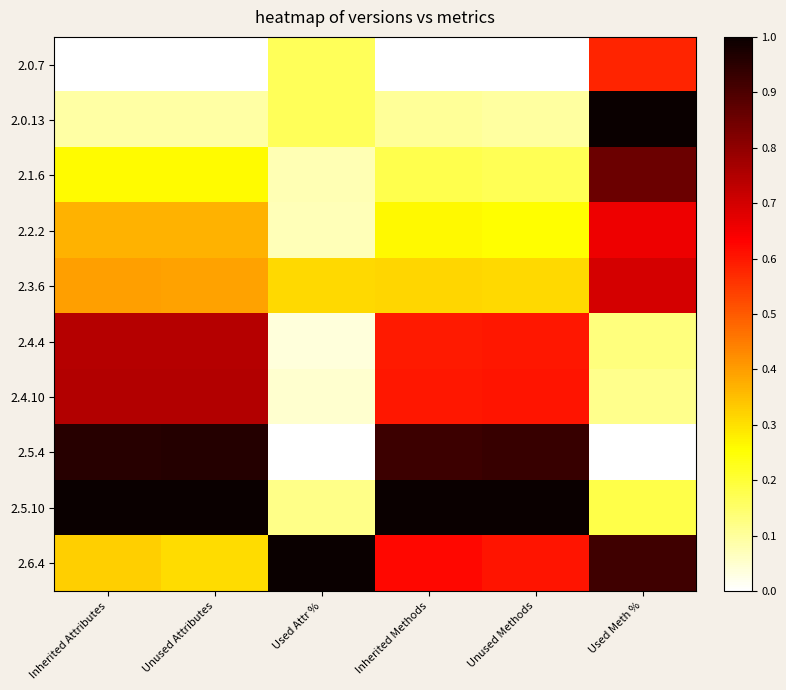

What is the difference between the highest and lowest values at Used Meth %?

1.0